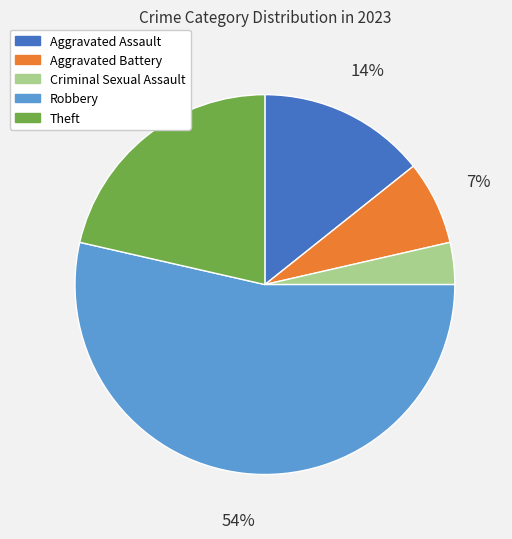

Is it true that Criminal Sexual Assault is 4% of the pie?

True